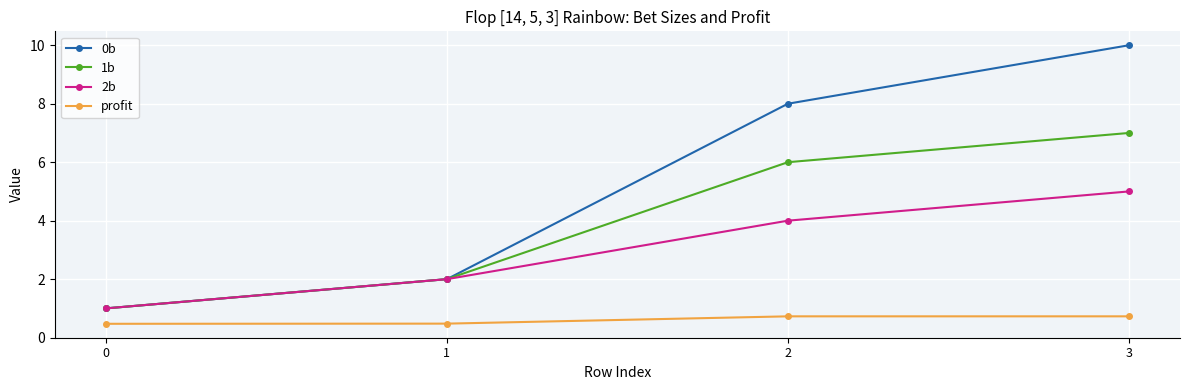

Is the value of 0b at 1 greater than the value of 1b at 2?

No